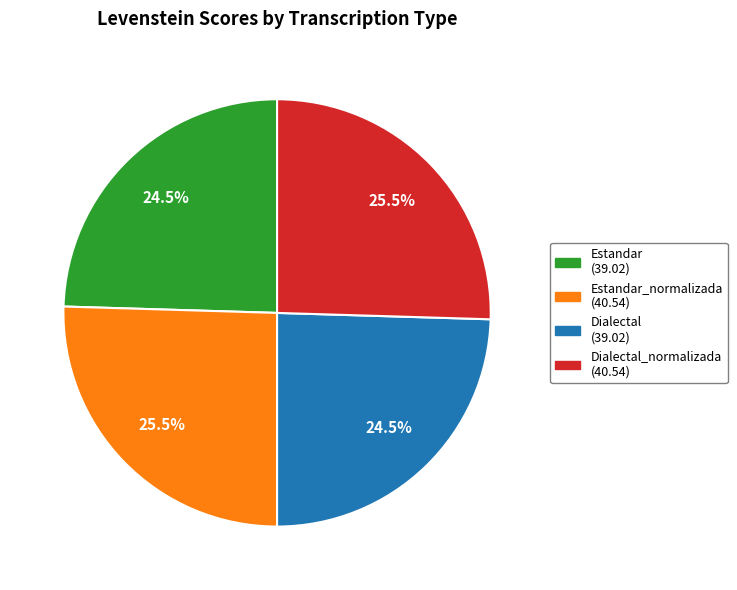

Approximately how many times larger is the value at Dialectal (39.02) compared to Estandar (39.02)?

1.0